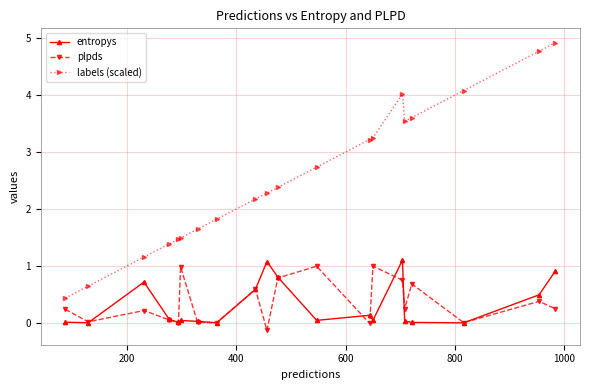

How many data points does each series have?

20